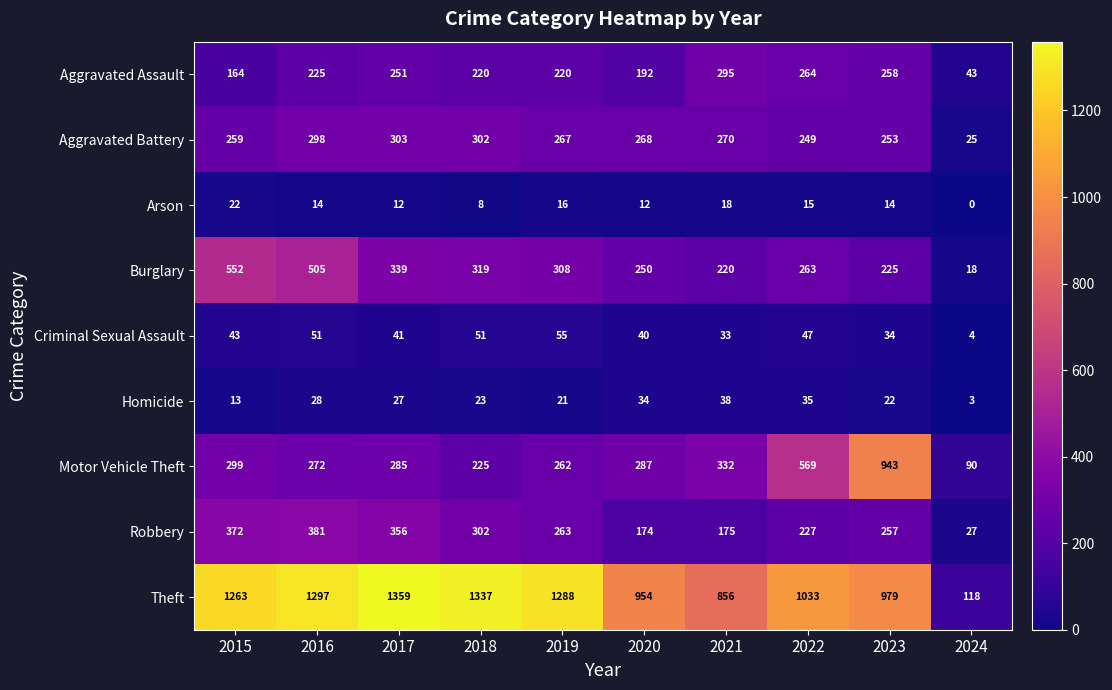

Which category has the highest value across all series?

2017